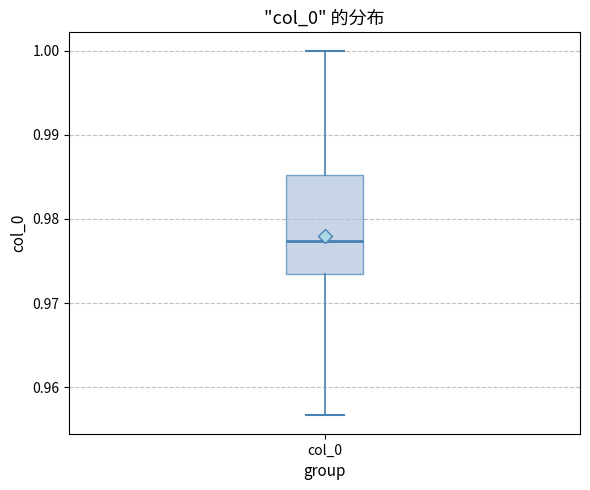

Where does the lower whisker of the box for col_0 end on the y-axis? The values are not printed on the chart, so give them approximately, as read against the axis.

0.957